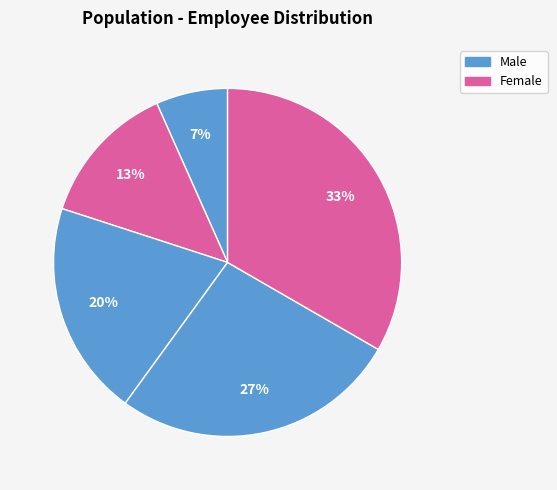

Count the number of slices in the pie.

5